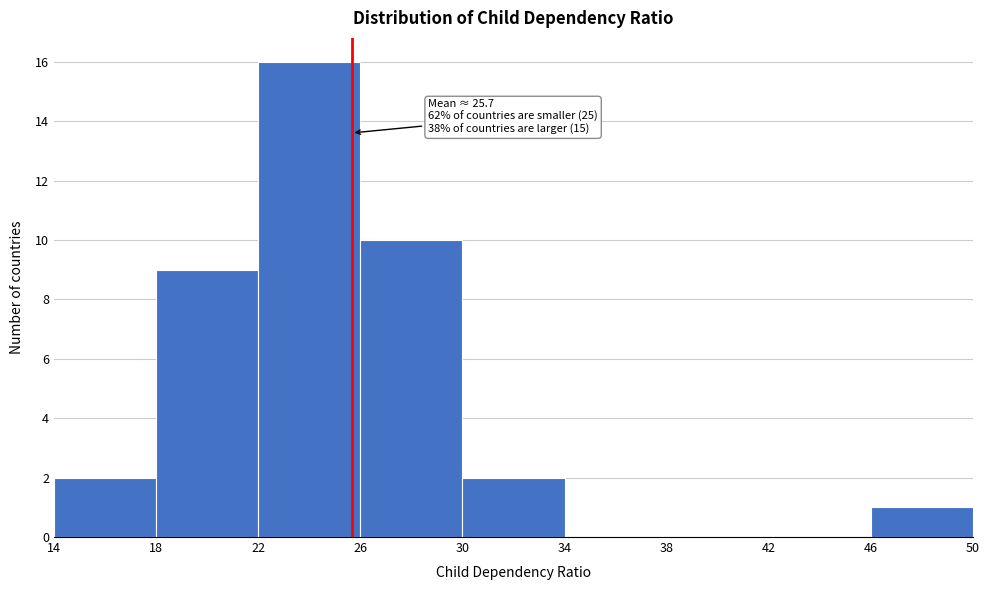

Which range on the x-axis has the tallest bar?

22 to 26